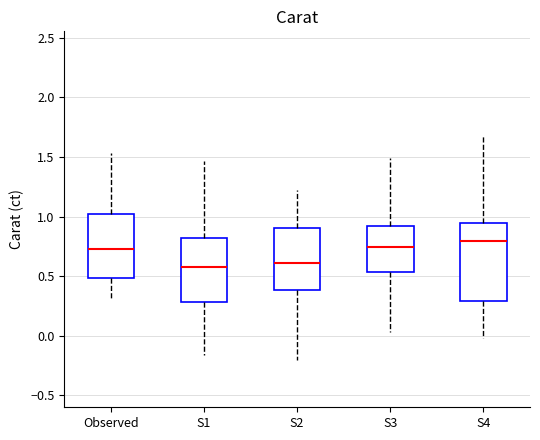

Which box is the tallest, from its lower edge to its upper edge?

S4